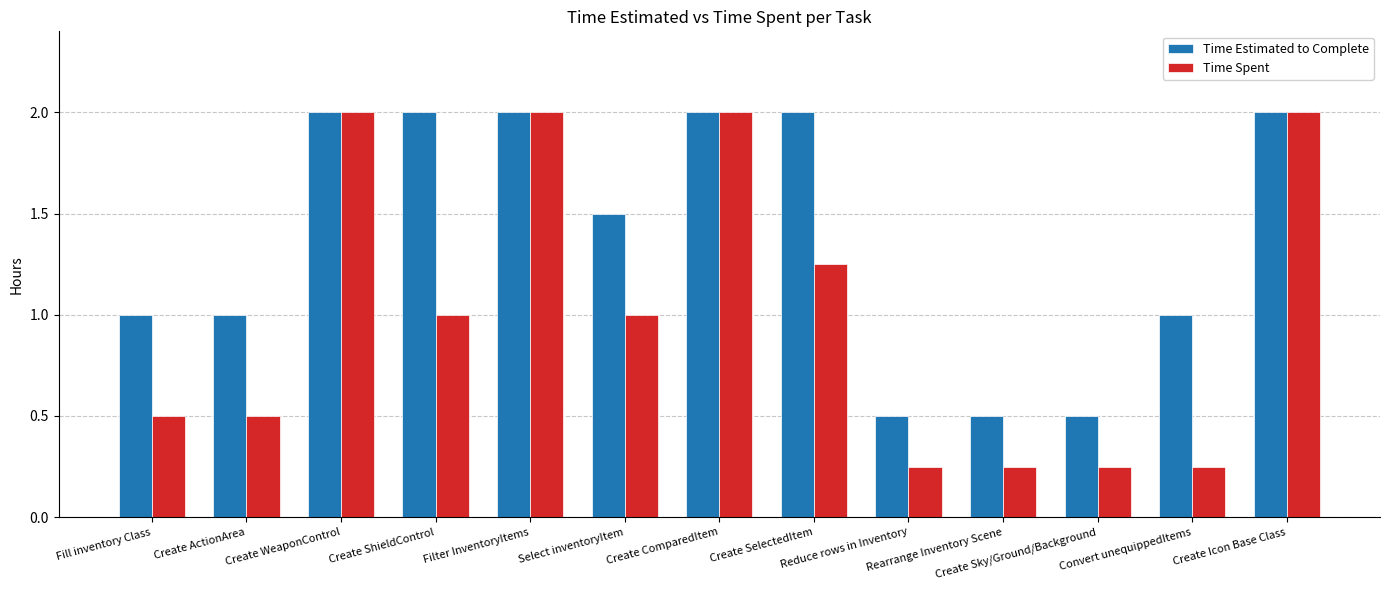

What is the maximum value shown in the chart?

2.0